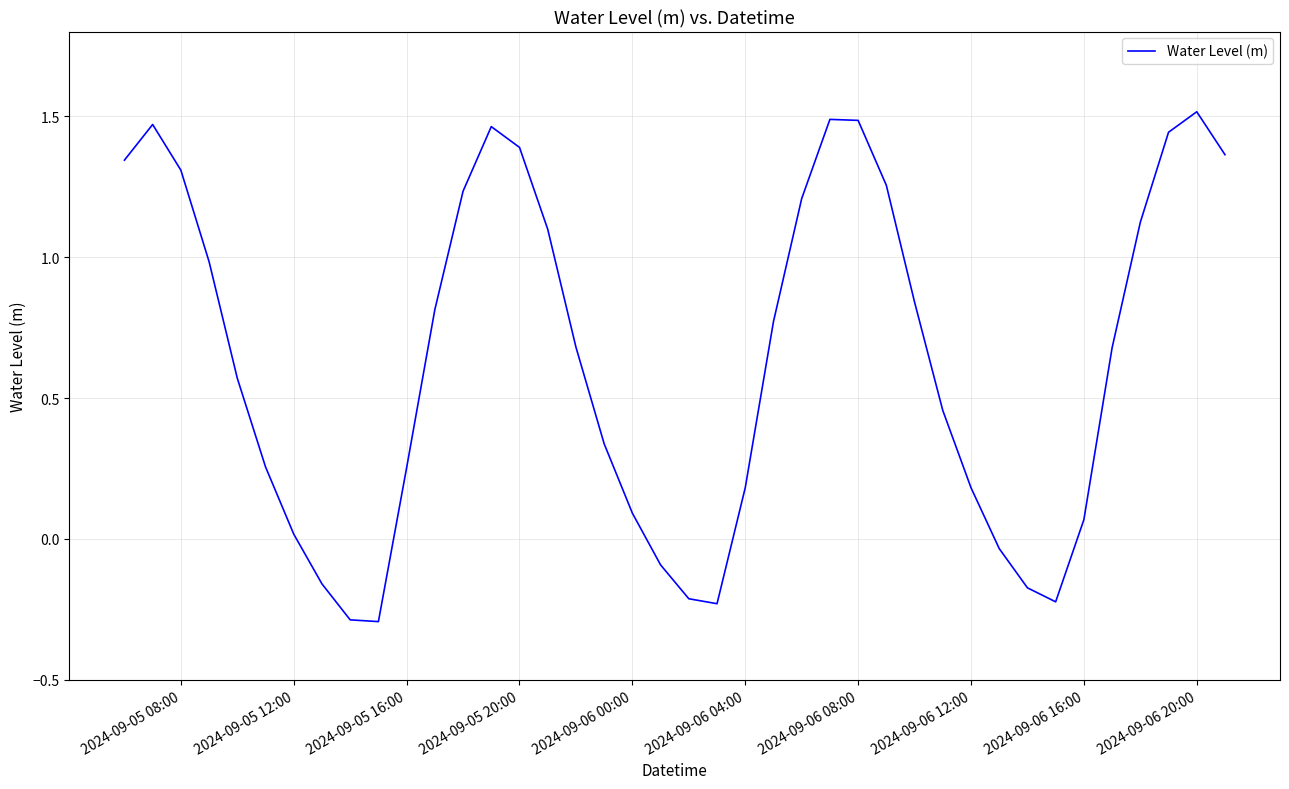

How many lines are shown in the chart?

1